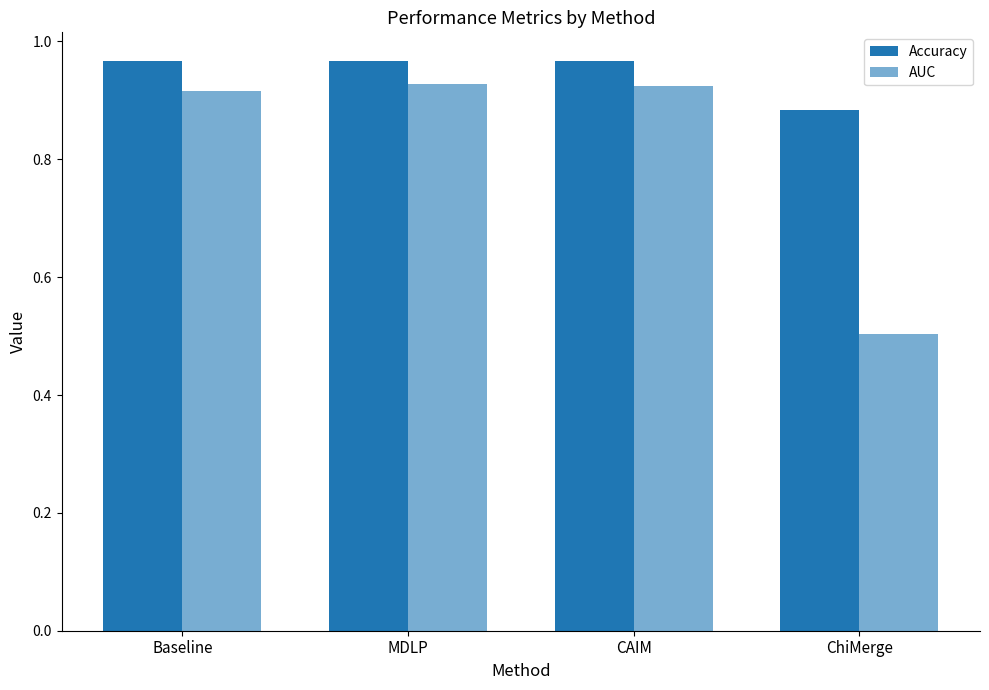

Count the number of data series in this chart.

2